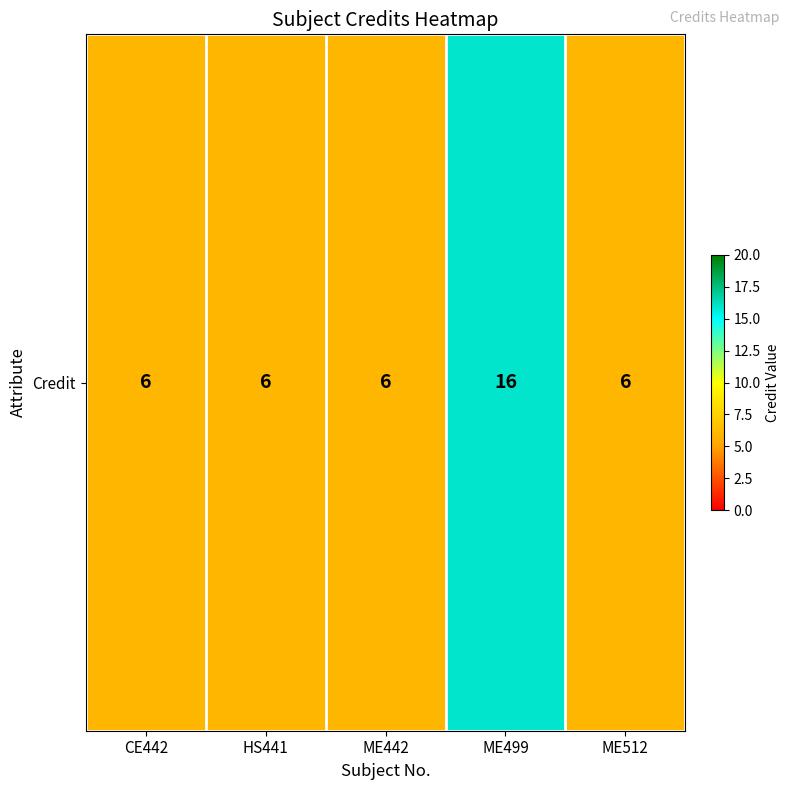

What is the difference between the values at HS441 and ME499?

10